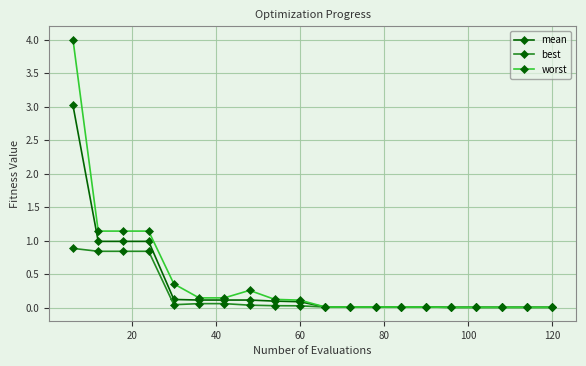

How many distinct data groups are displayed?

3